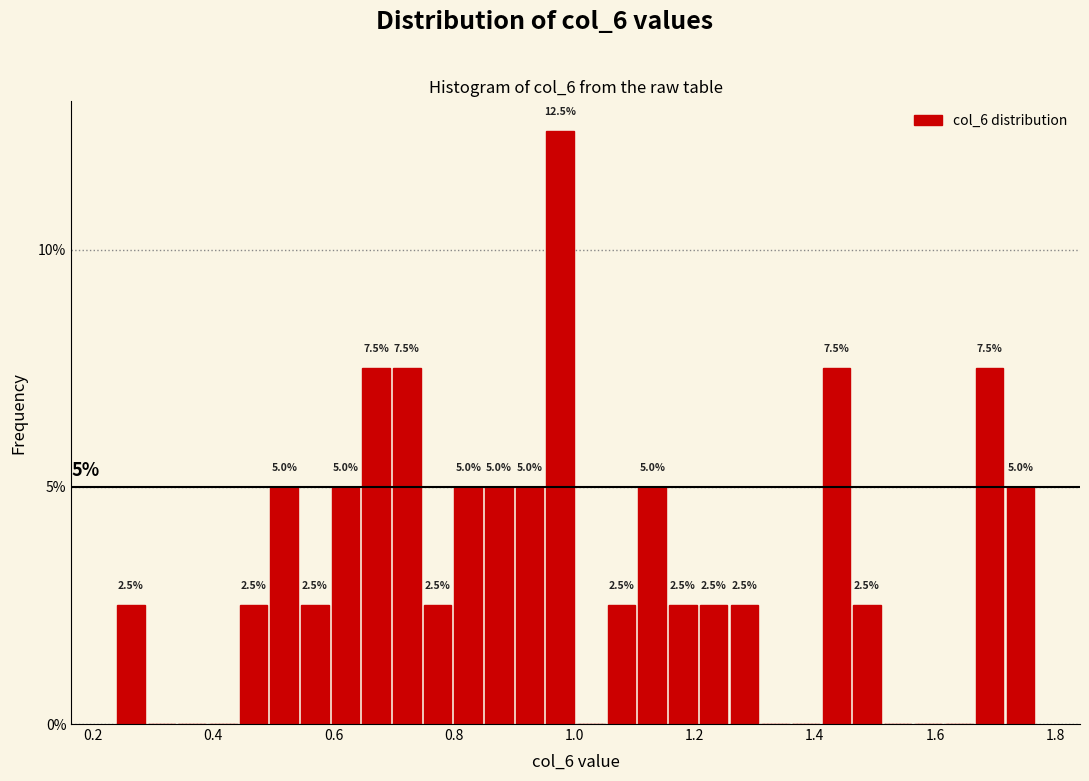

Read against the x-axis, roughly where is the centre of the tallest bar?

0.98